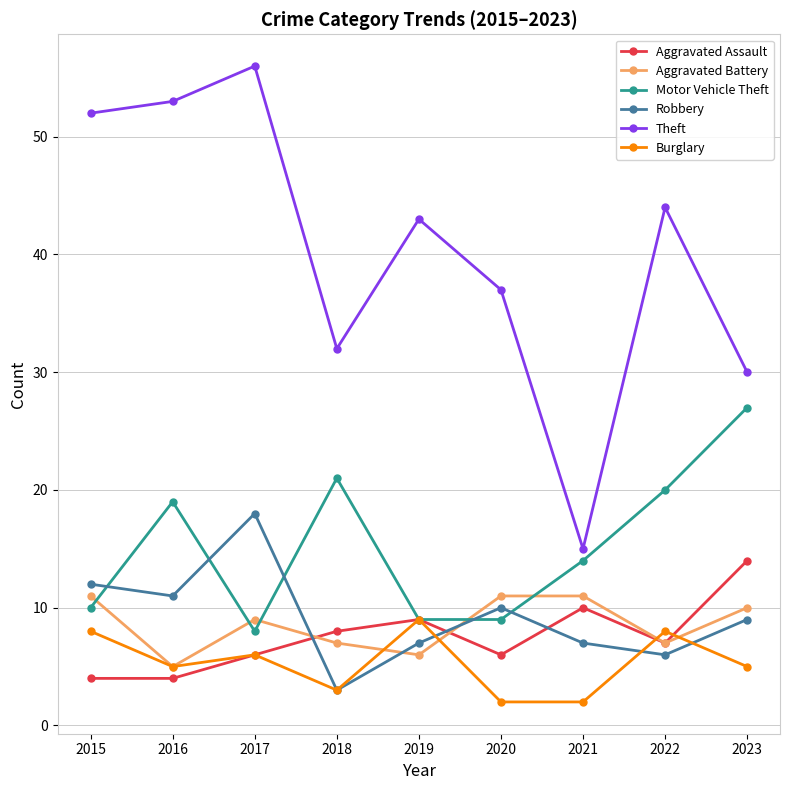

Reading right to left, transcribe all the data shown in this chart.

Aggravated Assault: 14	7	10	6	9	8	6	4	4
Aggravated Battery: 10	7	11	11	6	7	9	5	11
Motor Vehicle Theft: 27	20	14	9	9	21	8	19	10
Robbery: 9	6	7	10	7	3	18	11	12
Theft: 30	44	15	37	43	32	56	53	52
Burglary: 5	8	2	2	9	3	6	5	8